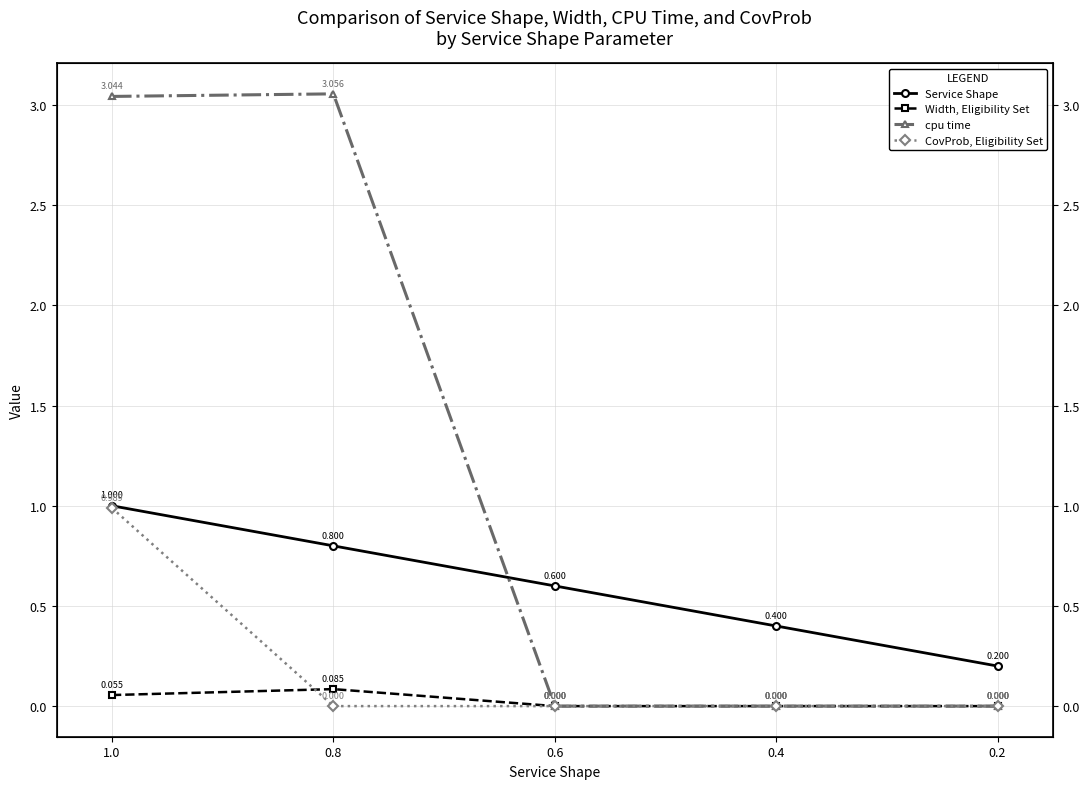

What is the sum of all Service Shape values?

3.0